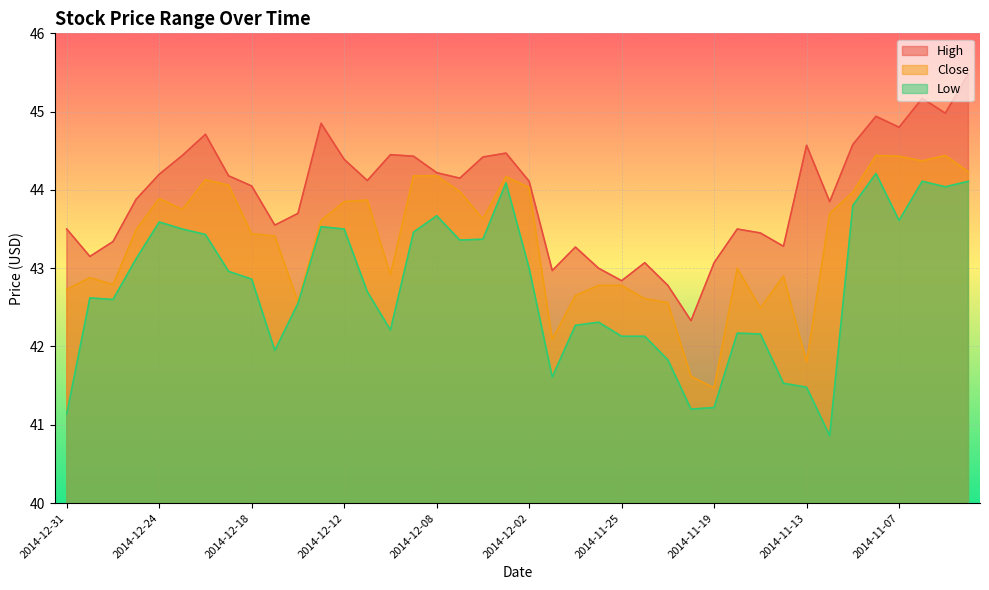

What position from the left is 2014-12-02?

21